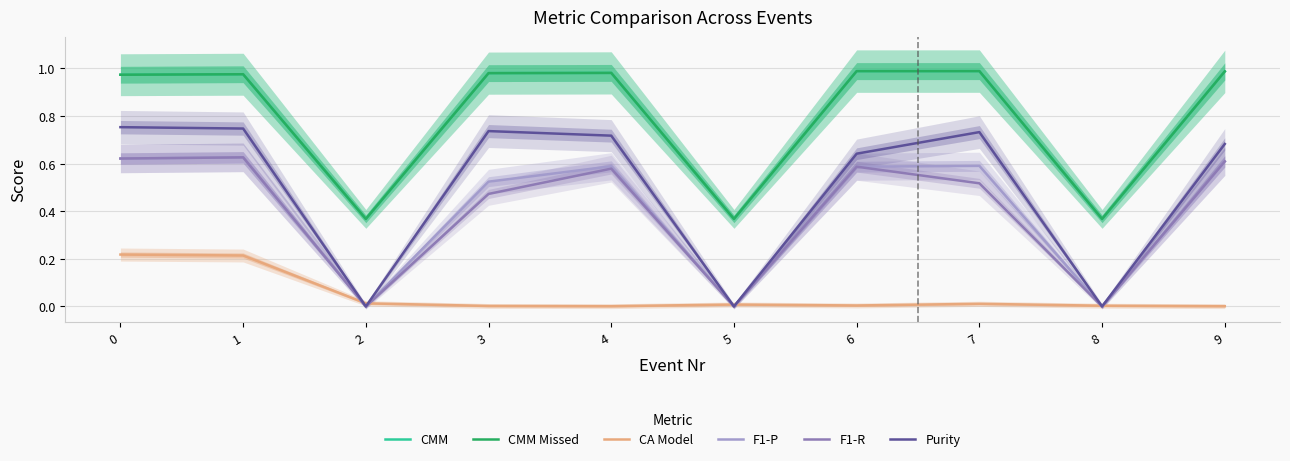

What is the sum of all CMM Missed values?

8.0